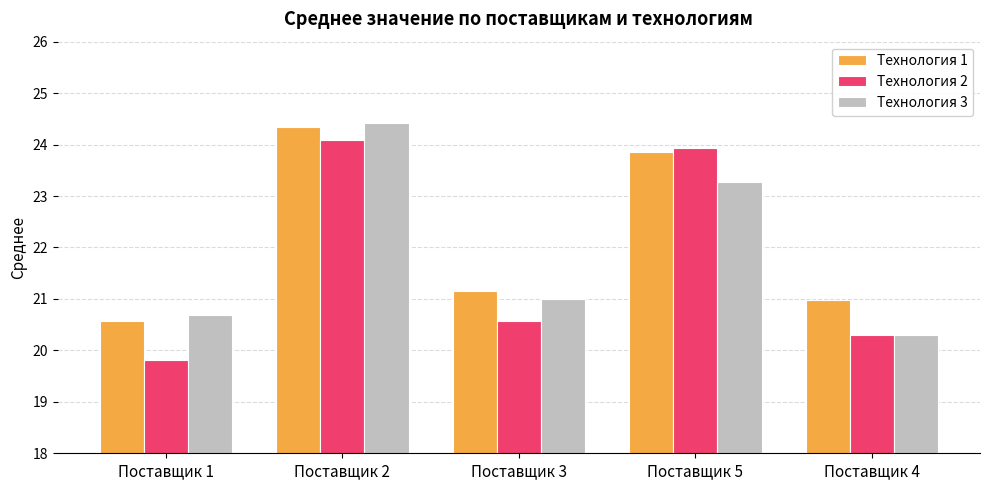

What is the label of the 5th bar from the left?

Поставщик 4